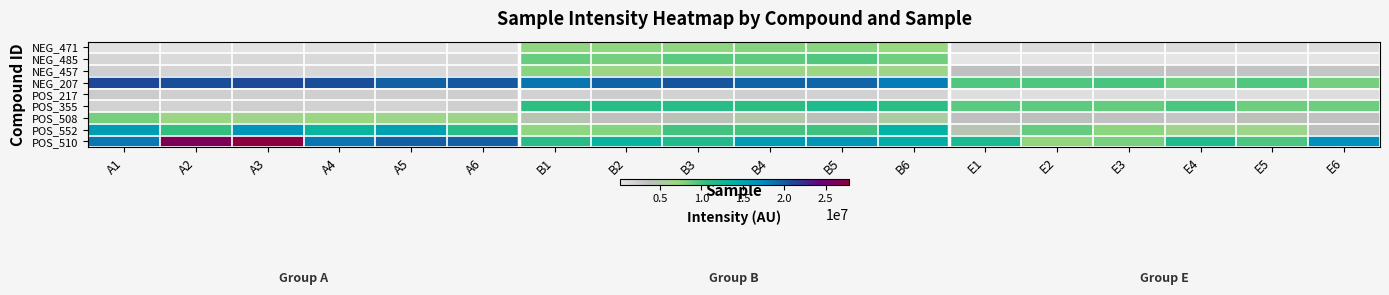

Reading left to right, list all the values displayed in this chart.

NEG_471: A1=473410.3	A2=380848.9	A3=399555.3	A4=465234.1	A5=445362.6	A6=401084.5	B1=7350973.8	B2=7441992.0	B3=7387799.0	B4=7685223.6	B5=7634355.2	B6=7137085.4	E1=904955.4	E2=995358.8	E3=922723.2	E4=1032531.4	E5=895004.4	E6=962607.5
NEG_485: A1=1570555.0	A2=1133915.2	A3=1344885.5	A4=1219893.6	A5=1270523.1	A6=1216552.4	B1=8663275.6	B2=8287738.3	B3=9111178.1	B4=9053046.1	B5=9460509.8	B6=8333124.2	E1=130706.6	E2=142620.3	E3=351764.5	E4=167442.7	E5=234747.7	E6=266070.9
NEG_457: A1=2167784.9	A2=1695930.8	A3=1509152.1	A4=1491791.0	A5=1255364.6	A6=1481090.5	B1=7630377.2	B2=6820400.5	B3=6773259.2	B4=6628986.8	B5=6745464.0	B6=6588172.0	E1=3554371.1	E2=3328724.6	E3=3188665.6	E4=3260187.0	E5=3181892.1	E6=3084709.2
NEG_207: A1=20991472.4	A2=20830756.8	A3=21020534.8	A4=20759136.1	A5=19830104.0	A6=20157668.8	B1=18621276.1	B2=19590997.4	B3=20351506.5	B4=19580990.9	B5=19509268.3	B6=18157429.5	E1=9483269.8	E2=9570908.3	E3=9743453.2	E4=8568799.1	E5=9472744.6	E6=8303166.3
POS_217: A1=2551382.3	A2=2147172.1	A3=2148693.6	A4=2119428.1	A5=2185101.3	A6=2234602.7	B1=2064470.5	B2=2348321.3	B3=1949655.4	B4=2098612.1	B5=2012234.1	B6=1839551.7	E1=877702.5	E2=811228.4	E3=886095.4	E4=934647.0	E5=840560.3	E6=903717.1
POS_355: A1=1911029.7	A2=1860469.0	A3=2087726.3	A4=2013390.6	A5=1825039.9	A6=2099143.3	B1=10793520.1	B2=11177655.2	B3=11276797.2	B4=10841342.1	B5=11856389.6	B6=11019159.2	E1=9124688.9	E2=9079598.7	E3=8806862.1	E4=9663172.7	E5=8495325.2	E6=8519771.8
POS_508: A1=8263063.5	A2=6761484.3	A3=6375192.5	A4=6884338.0	A5=6476314.7	A6=6505702.6	B1=4423467.6	B2=3752766.2	B3=4115337.9	B4=4734990.4	B5=3942430.8	B6=5298291.3	E1=3686638.6	E2=3888261.1	E3=3379258.8	E4=3105651.7	E5=4013573.1	E6=3466533.4
POS_552: A1=15962360.4	A2=10515829.6	A3=16605978.0	A4=13248443.9	A5=15446882.4	A6=11245797.9	B1=7367649.0	B2=7765918.2	B3=10033168.0	B4=9908357.4	B5=10143449.7	B6=13748324.1	E1=4394400.1	E2=8801988.6	E3=7534145.9	E4=6283403.3	E5=6401160.3	E6=3763660.9
POS_510: A1=18485091.3	A2=26430805.9	A3=27753633.1	A4=18670931.2	A5=19798066.6	A6=19838937.0	B1=11187941.2	B2=13313394.0	B3=11737659.8	B4=15967252.2	B5=16347536.5	B6=14424152.8	E1=12118552.0	E2=7300009.3	E3=8166500.8	E4=11735697.8	E5=9733062.7	E6=17056918.1